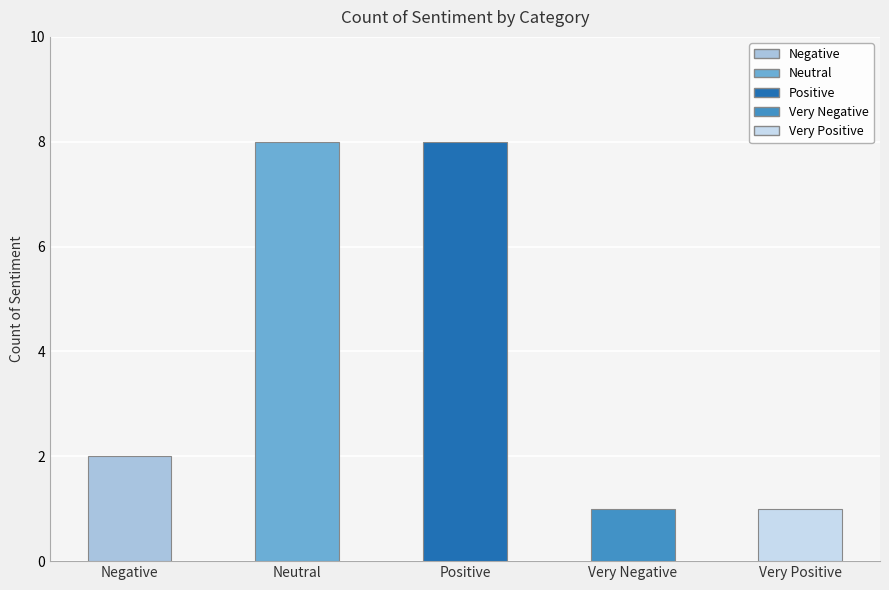

True or false: the data shows 3 at Neutral.

False